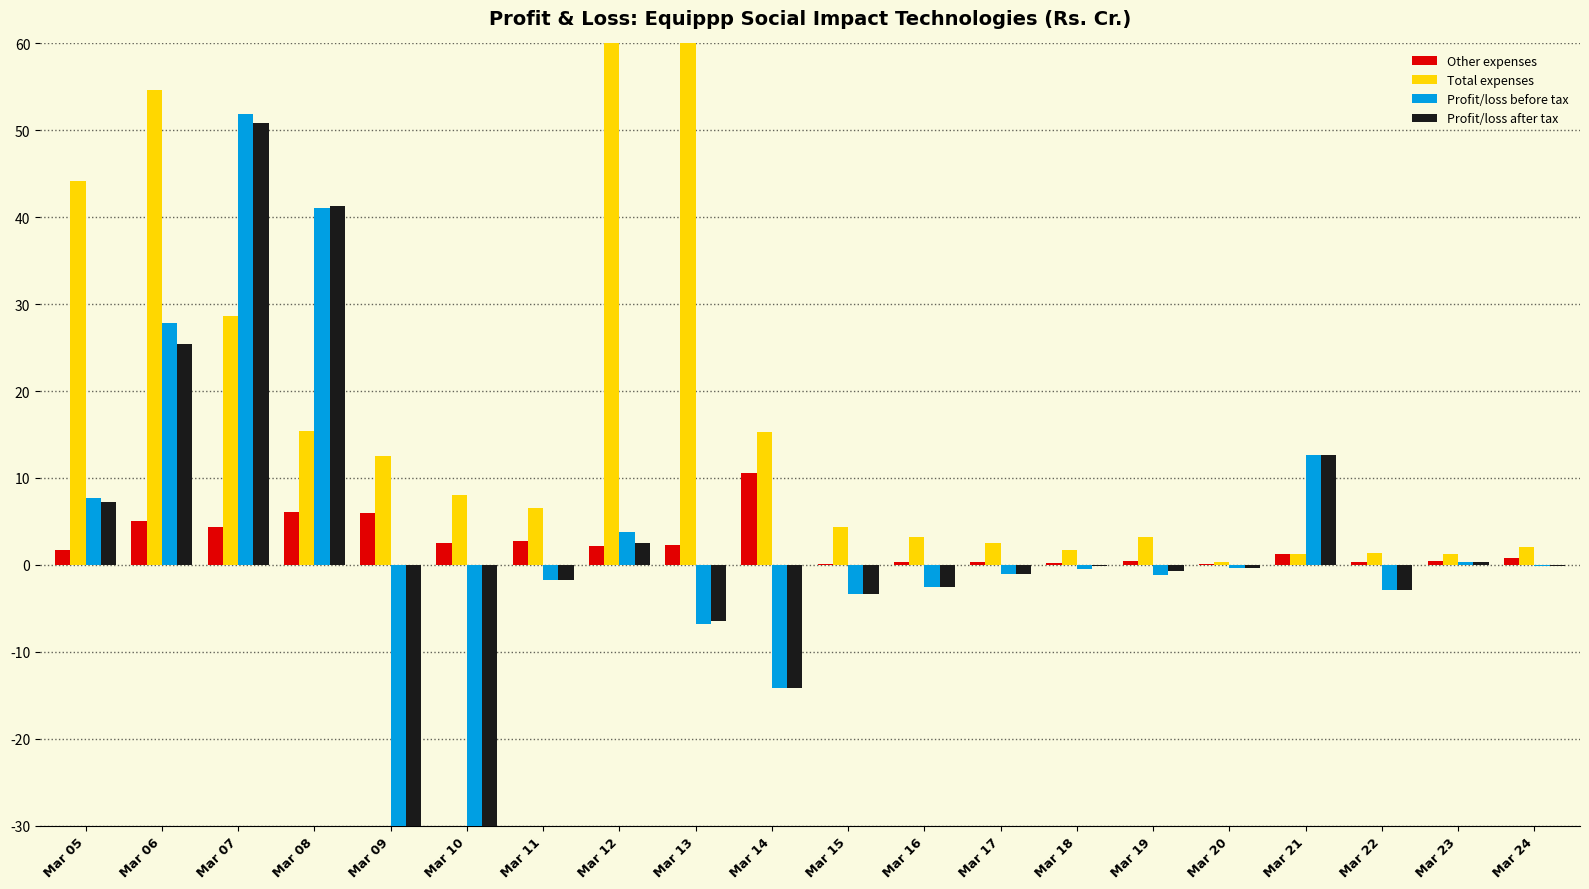

Rank the categories by Other expenses value from highest to lowest.

Mar 14, Mar 08, Mar 09, Mar 06, Mar 07, Mar 11, Mar 10, Mar 13, Mar 12, Mar 05, Mar 21, Mar 24, Mar 19, Mar 23, Mar 22, Mar 17, Mar 16, Mar 18, Mar 15, Mar 20